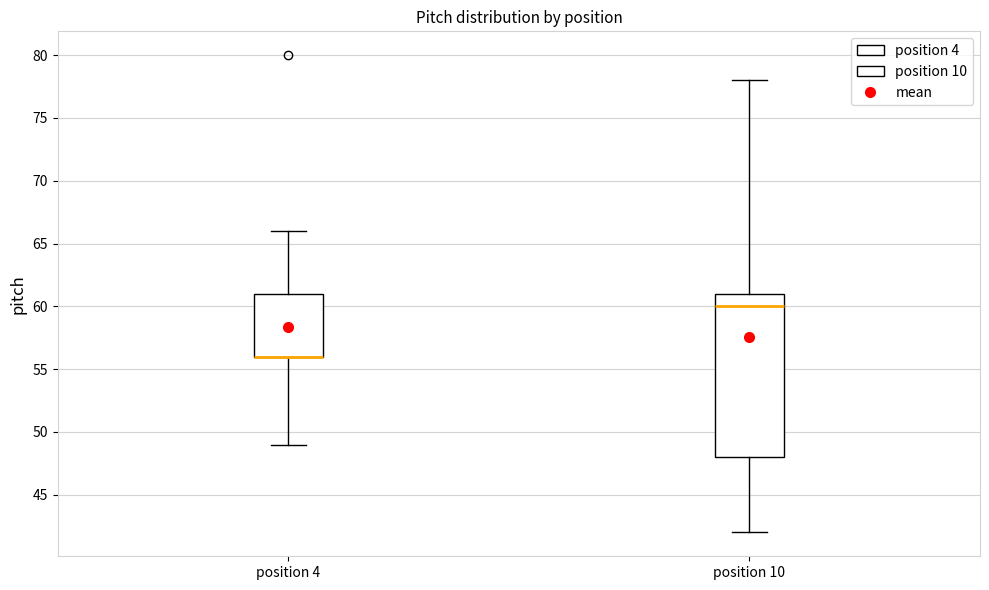

Comparing the boxes themselves (not the whiskers), which one is the tallest?

position 10